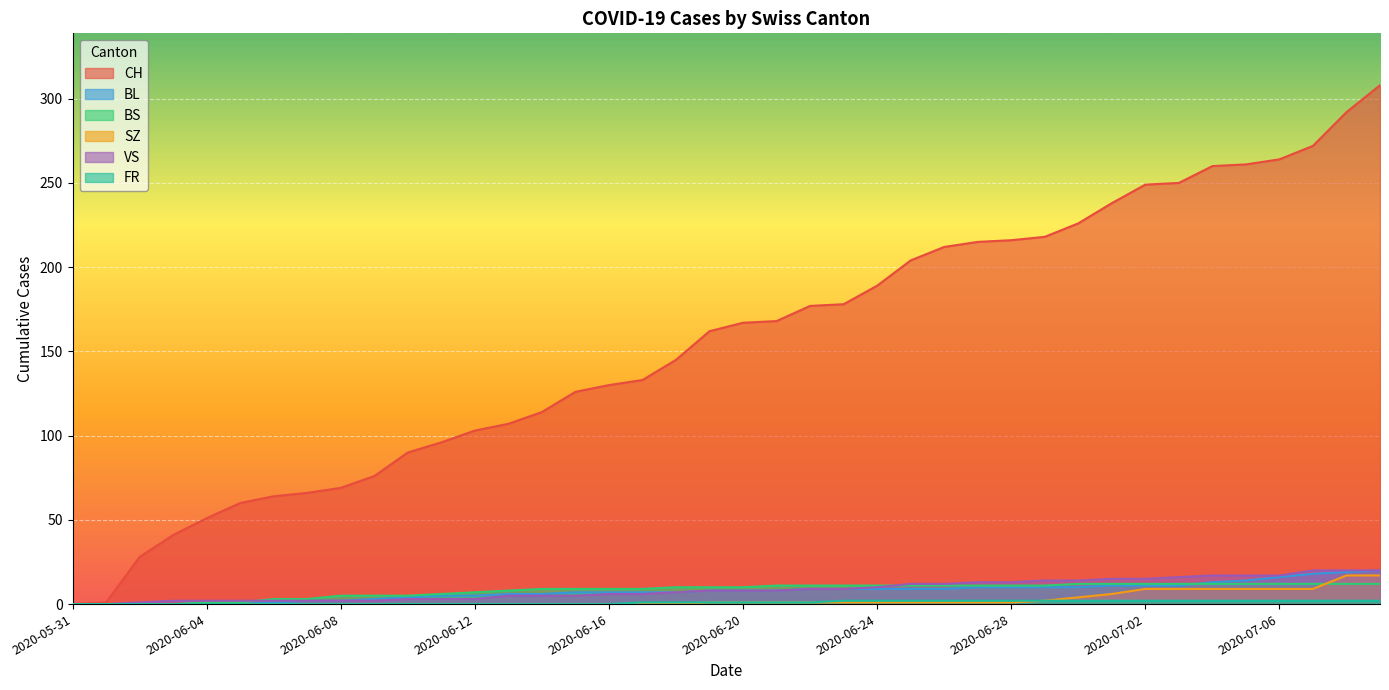

The FR series shows -1 at 2020-05-31. True or false?

False